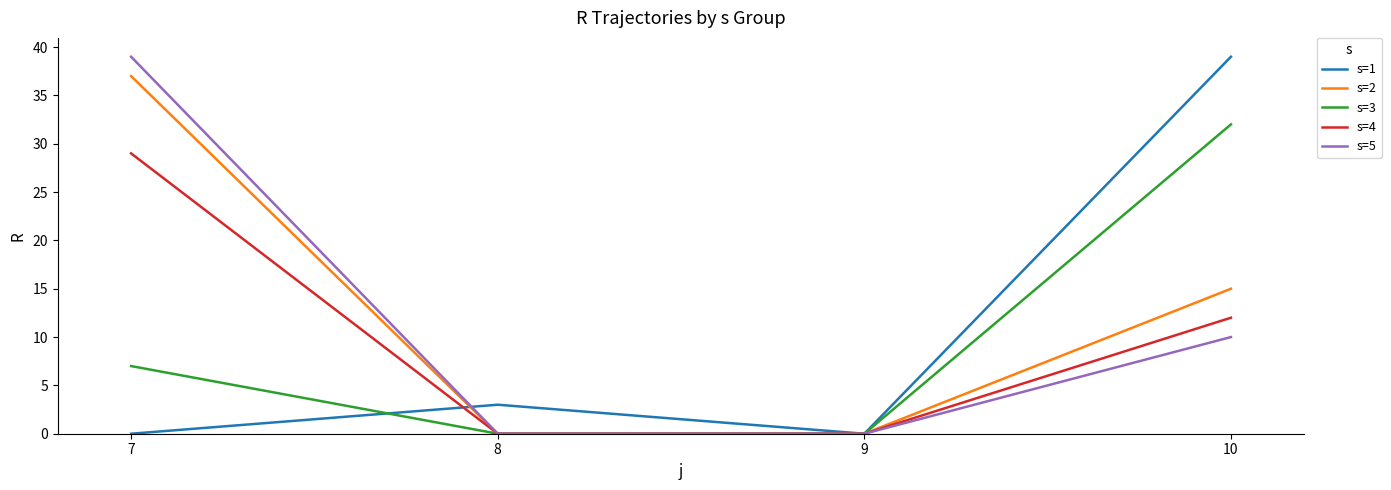

What is the difference between the maximum and minimum values in the s=5 series?

39